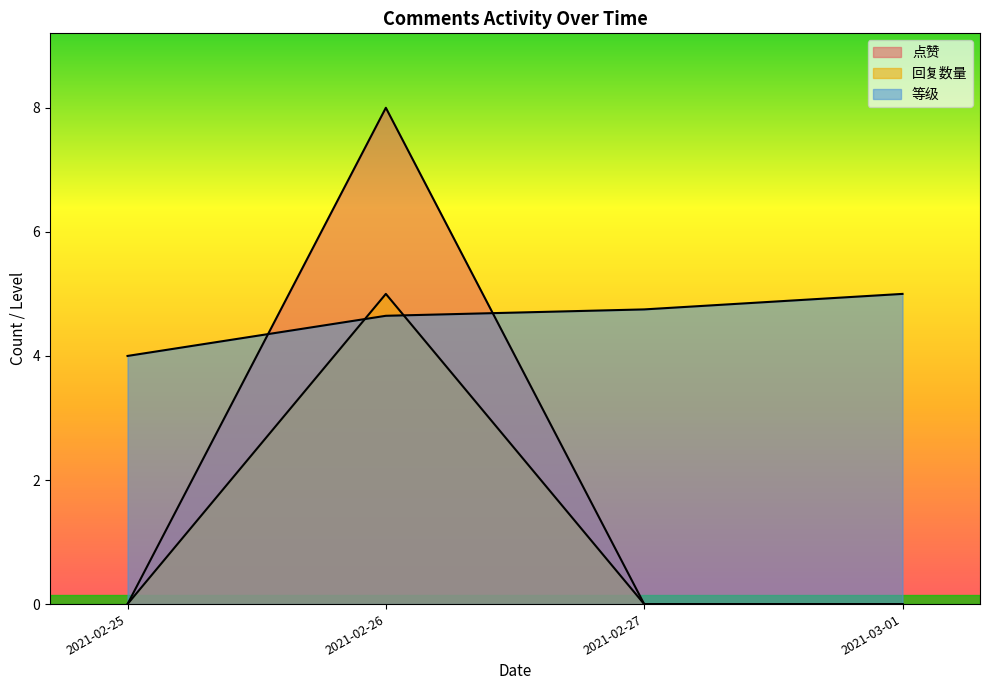

Which series has the largest range (max minus min)?

点赞